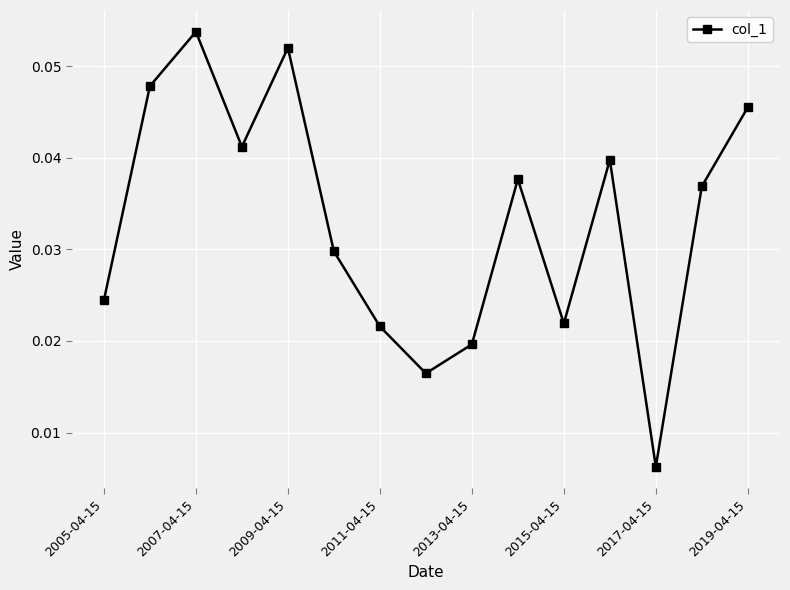

True or false: there are more than 0 points higher than both neighbors.

True